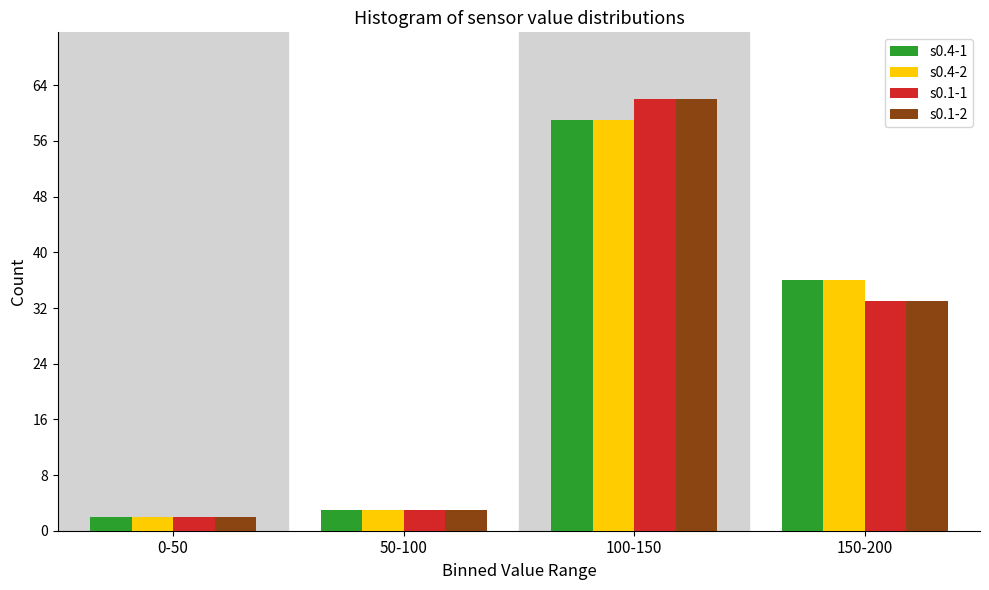

Reading right to left, extract all data points from this chart.

s0.4-1: 150-200=36	100-150=59	50-100=3	0-50=2
s0.4-2: 150-200=36	100-150=59	50-100=3	0-50=2
s0.1-1: 150-200=33	100-150=62	50-100=3	0-50=2
s0.1-2: 150-200=33	100-150=62	50-100=3	0-50=2